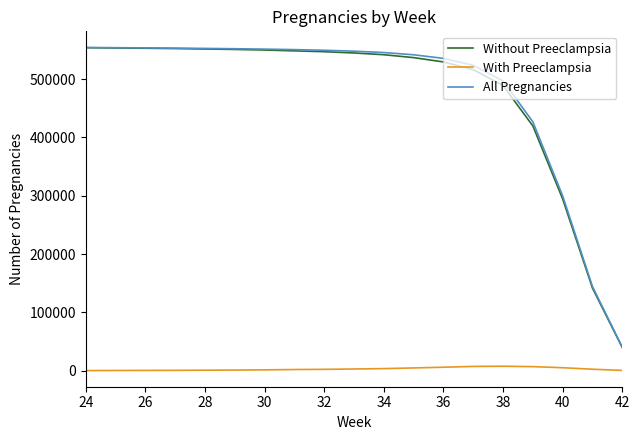

What is the greatest value displayed?

554333